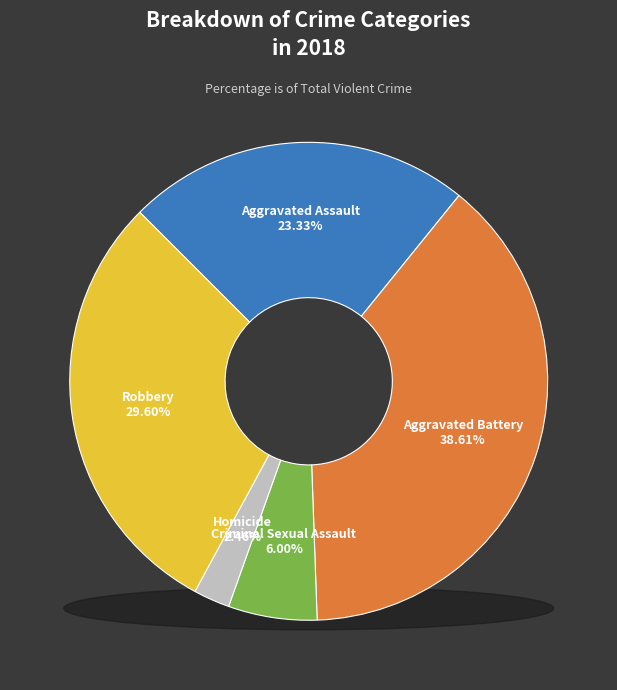

Approximately how many times larger is the value at Homicide compared to Aggravated Battery?

0.1